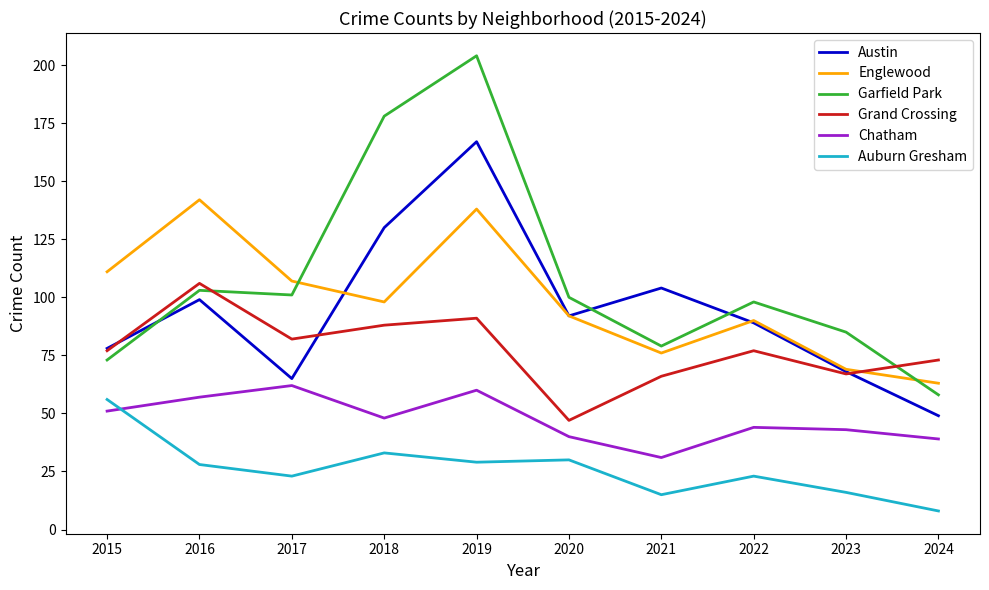

Which label corresponds to the largest value in the chart?

2019